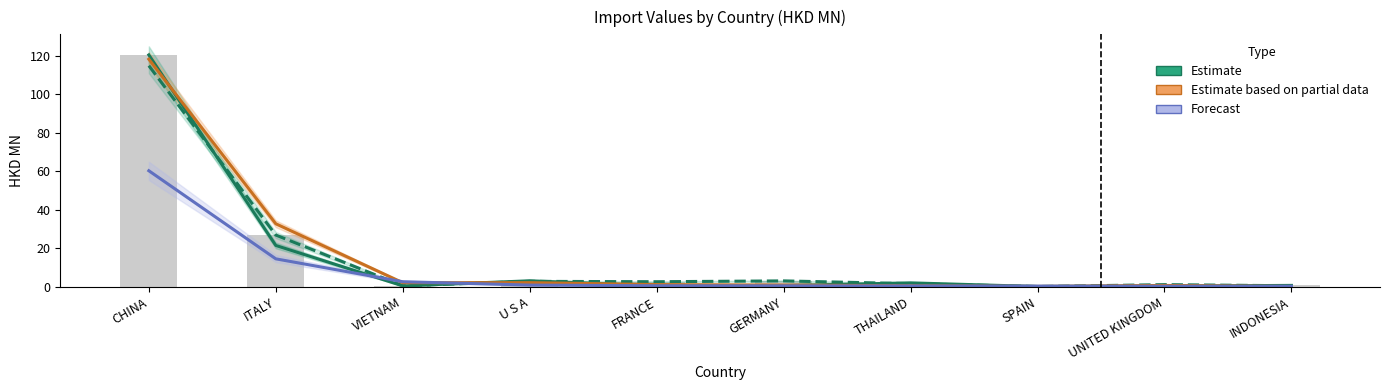

Are the bars horizontal?

No